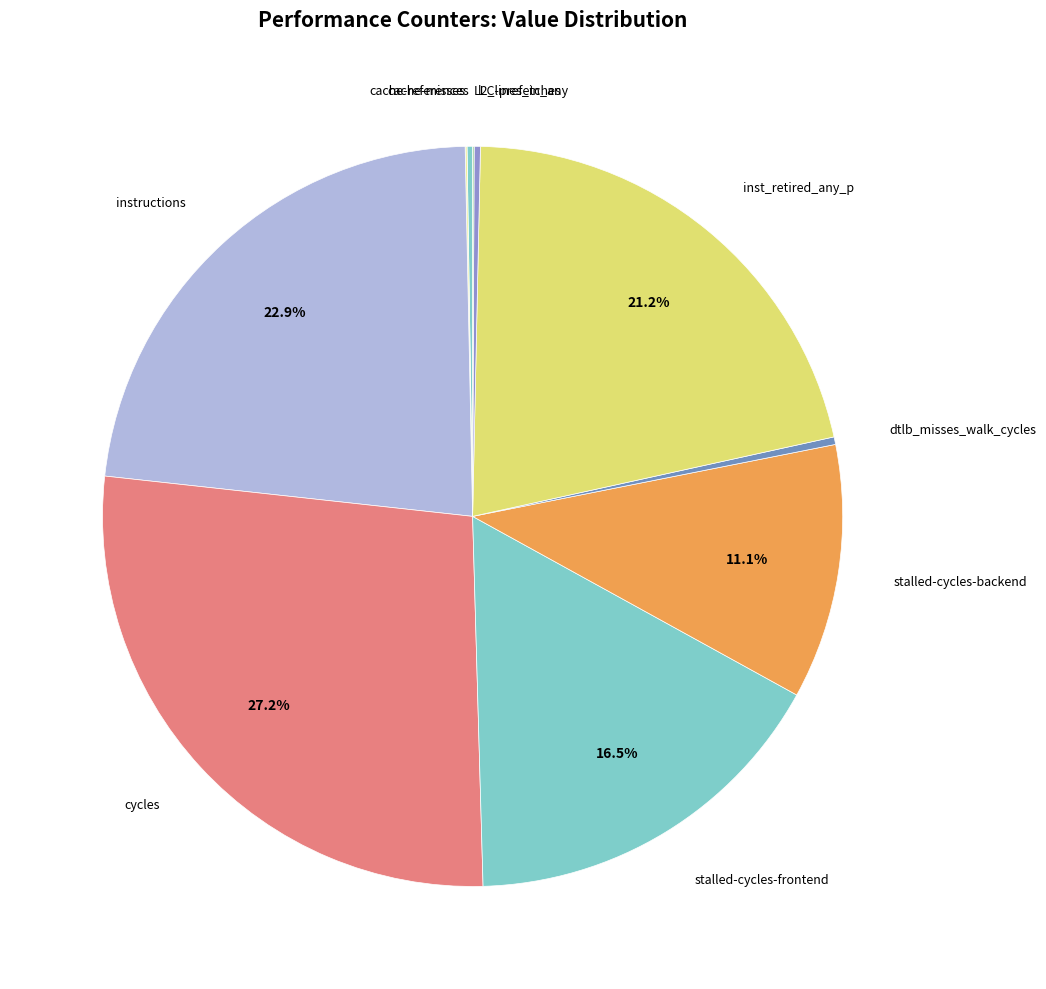

What is the largest slice in the pie chart?

cycles